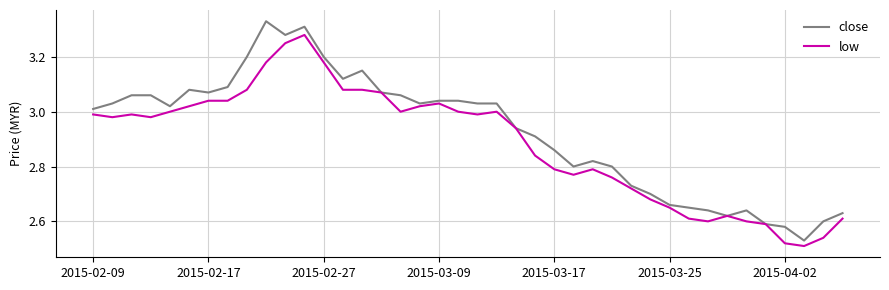

Rank the series by their maximum value, from lowest to highest.

low, close